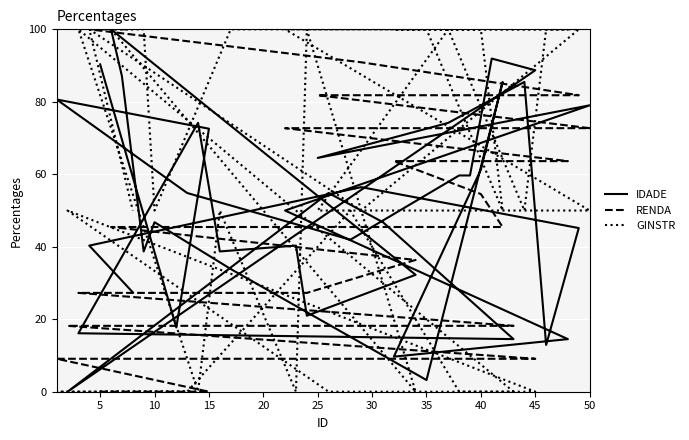

The value of IDADE at 20 is 54.8. True or false?

True